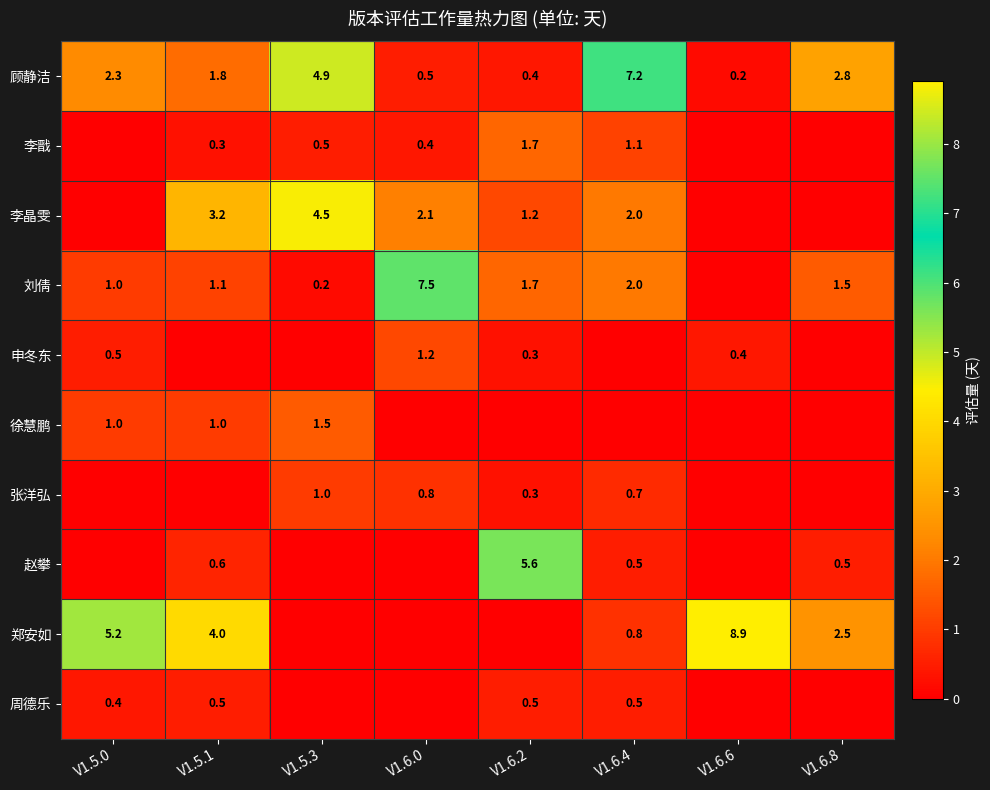

True or false: 周德乐 has a value of 0.5 at V1.6.4.

True